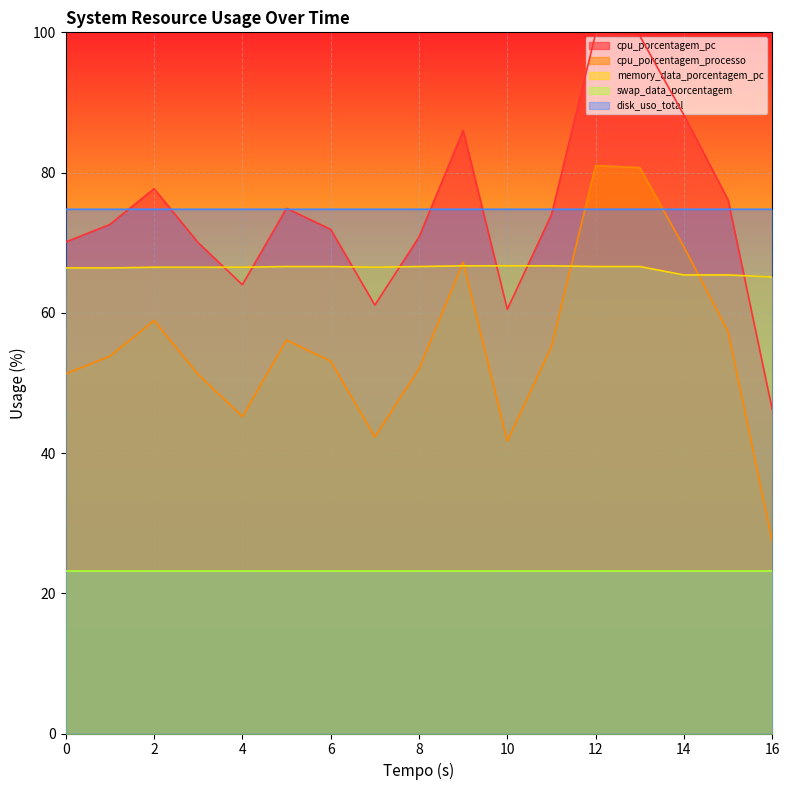

At which category is the sum across all series the highest?

12